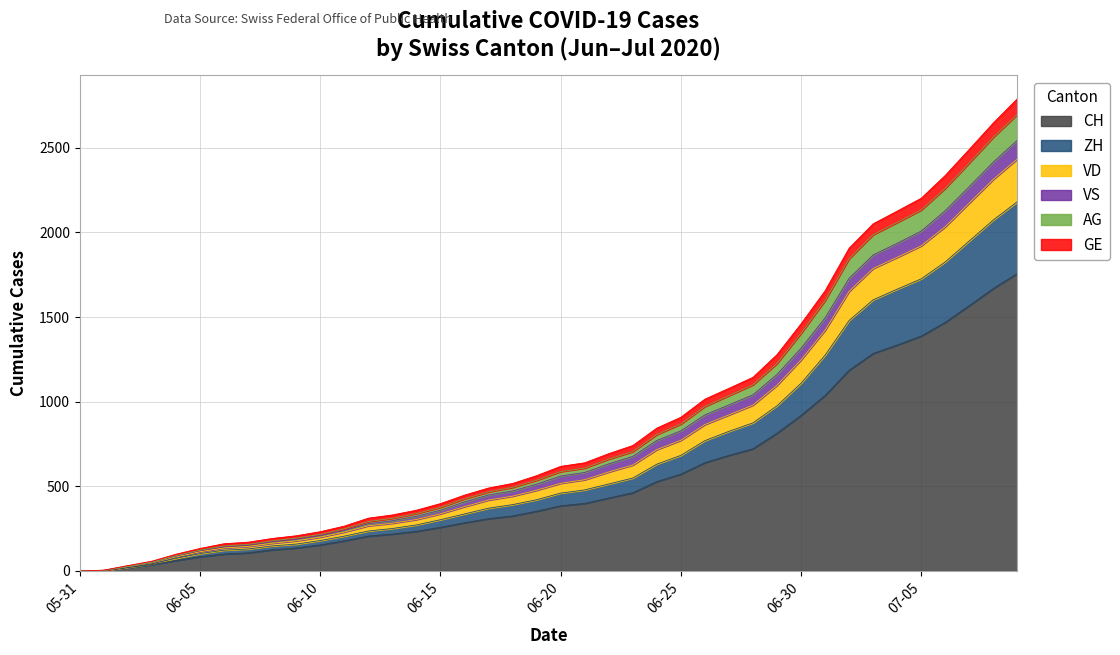

Between 2020-06-04 and 2020-06-11, which is larger?

2020-06-11